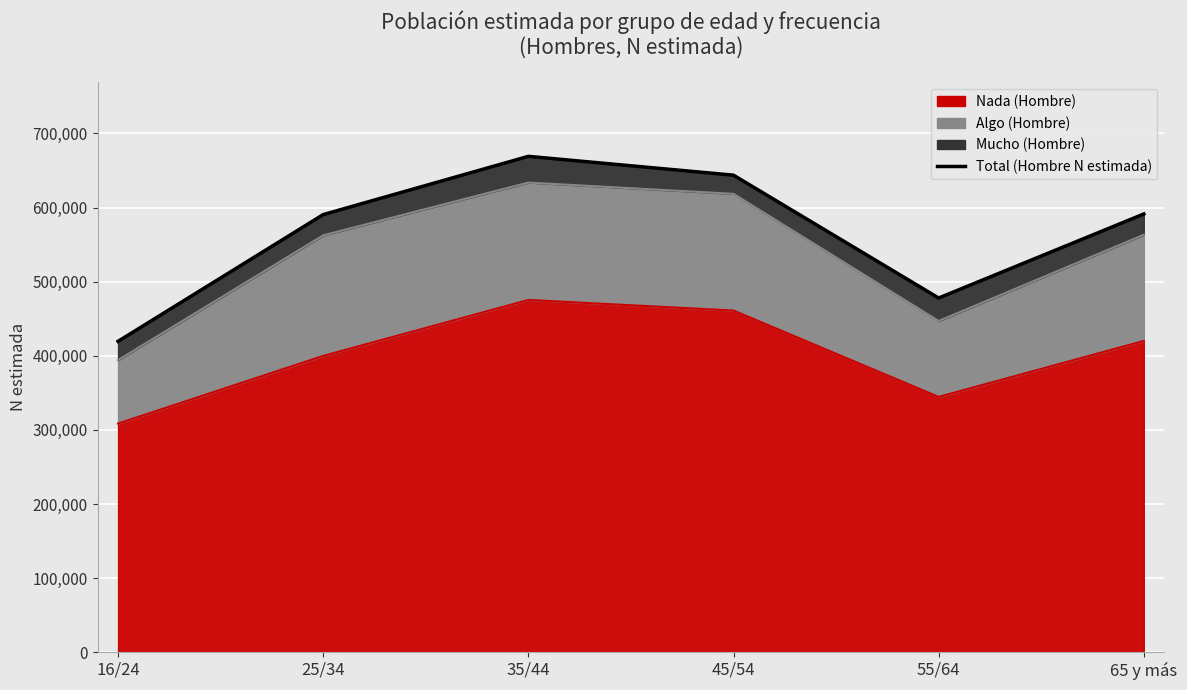

What is the label of the 3rd point from the right?

45/54